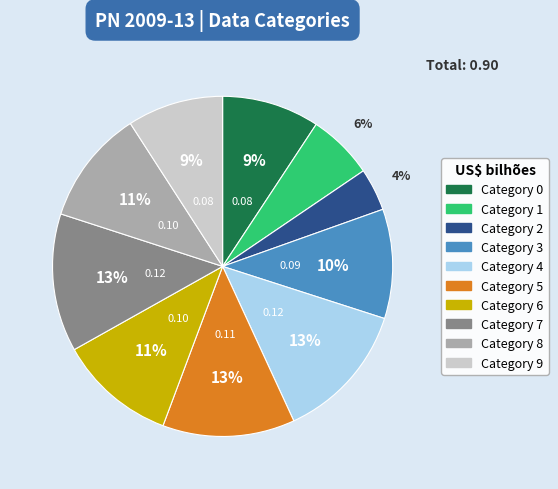

To the nearest percent, what is the average slice percentage?

10%